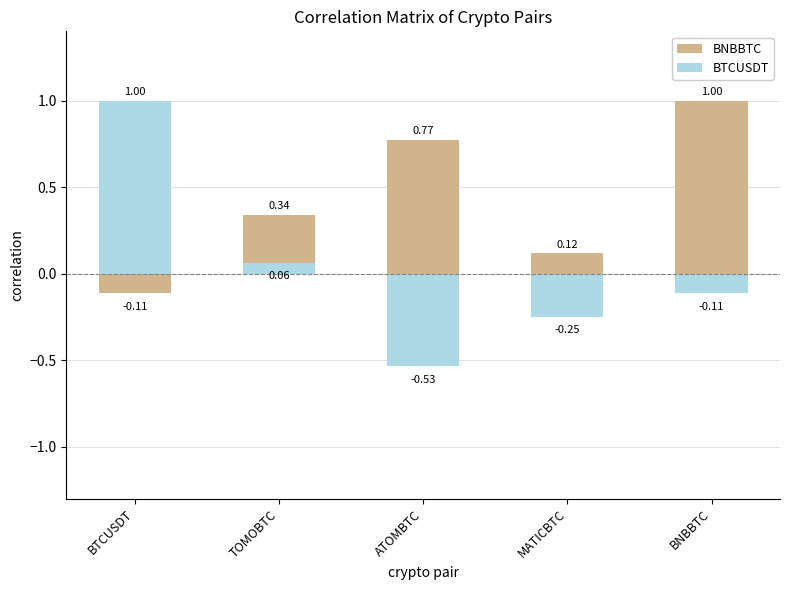

What are all the series names shown in the legend?

BNBBTC, BTCUSDT